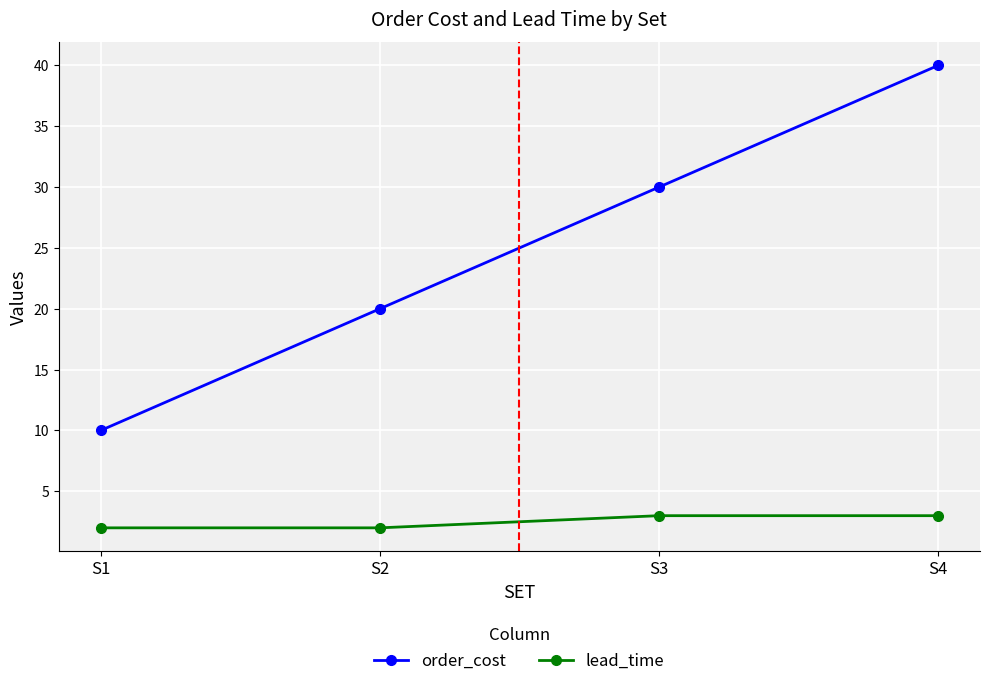

Rank the categories by order_cost value from highest to lowest.

S4, S3, S2, S1